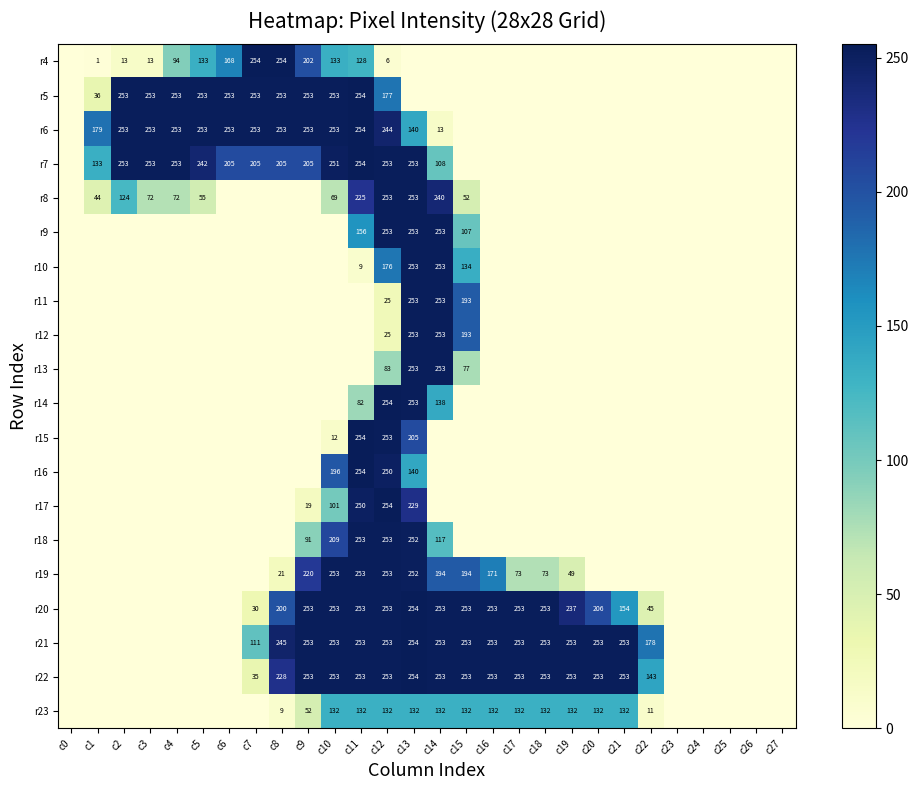

The r12 series shows 38 at c12. True or false?

False